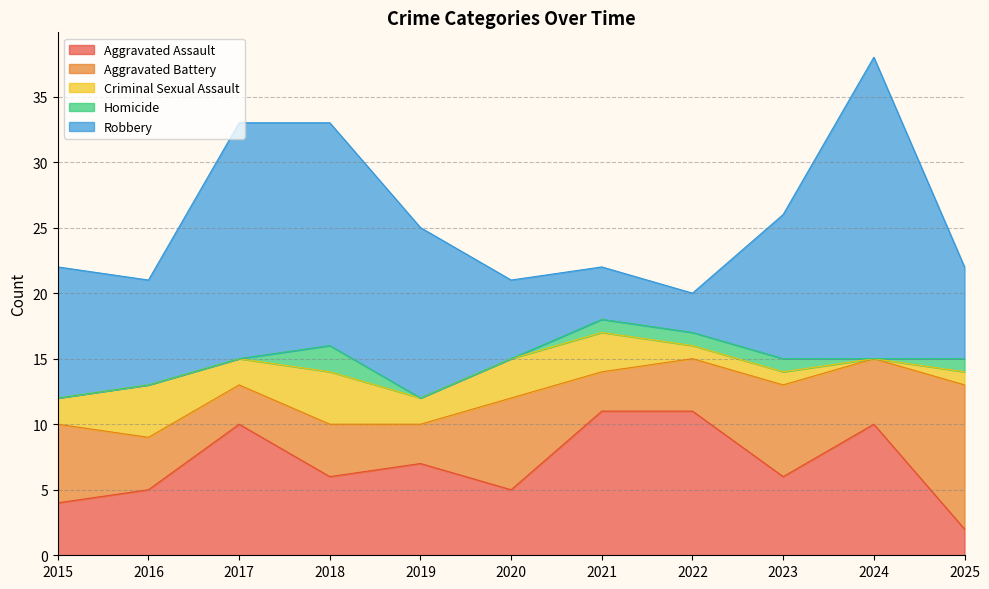

List the labels in order of Homicide value, largest first.

2018, 2021, 2022, 2023, 2025, 2015, 2016, 2017, 2019, 2020, 2024